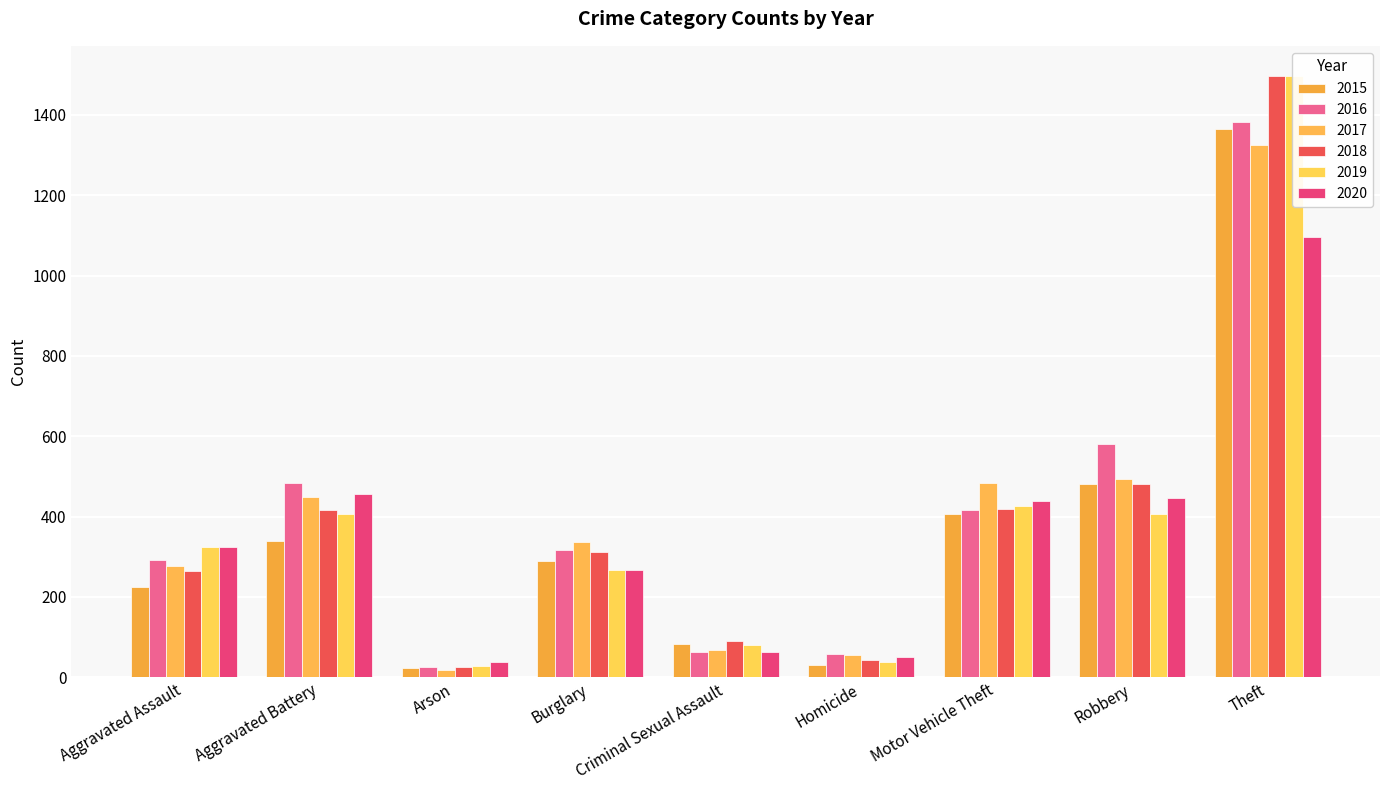

Reading right to left, transcribe all the data shown in this chart.

2015: 1366	480	406	30	82	290	22	338	225
2016: 1382	581	416	58	63	316	26	484	293
2017: 1325	493	483	55	68	337	18	449	276
2018: 1497	480	420	43	90	311	26	416	264
2019: 1497	406	427	38	79	266	27	407	325
2020: 1095	445	439	51	64	268	37	457	325